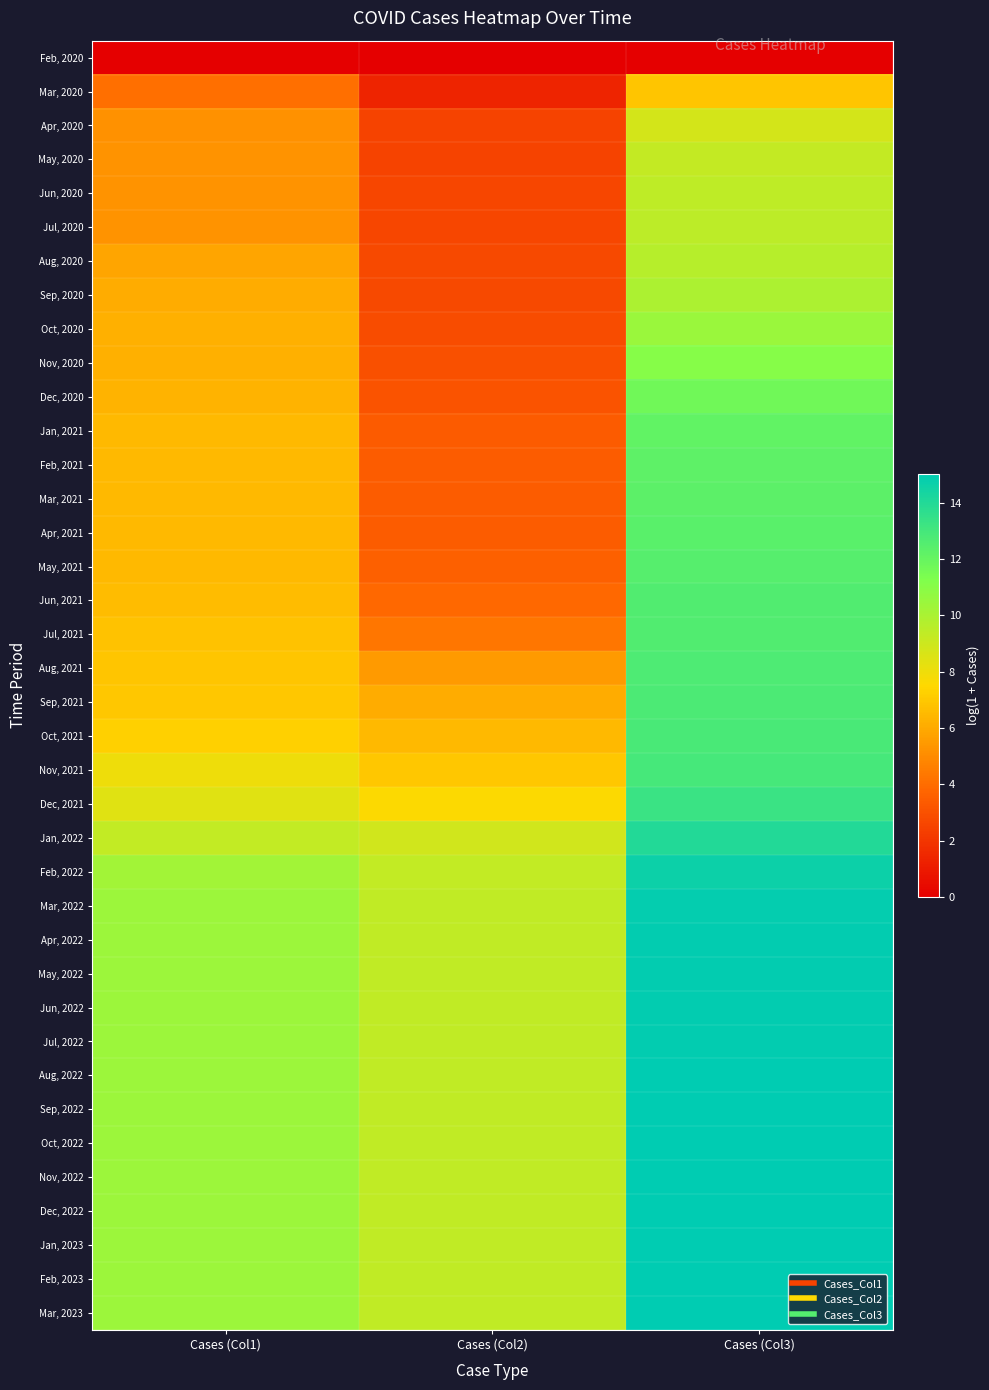

Reading left to right, list all the values displayed in this chart.

Feb, 2020: Cases (Col1)=0.0	Cases (Col2)=0.0	Cases (Col3)=0.0
Mar, 2020: Cases (Col1)=4.1	Cases (Col2)=1.4	Cases (Col3)=6.9
Apr, 2020: Cases (Col1)=5.2	Cases (Col2)=2.5	Cases (Col3)=8.8
May, 2020: Cases (Col1)=5.2	Cases (Col2)=2.5	Cases (Col3)=9.3
Jun, 2020: Cases (Col1)=5.2	Cases (Col2)=2.6	Cases (Col3)=9.4
Jul, 2020: Cases (Col1)=5.3	Cases (Col2)=2.6	Cases (Col3)=9.5
Aug, 2020: Cases (Col1)=5.8	Cases (Col2)=2.7	Cases (Col3)=9.6
Sep, 2020: Cases (Col1)=6.1	Cases (Col2)=2.7	Cases (Col3)=10.0
Oct, 2020: Cases (Col1)=6.2	Cases (Col2)=2.8	Cases (Col3)=10.5
Nov, 2020: Cases (Col1)=6.2	Cases (Col2)=2.9	Cases (Col3)=11.1
Dec, 2020: Cases (Col1)=6.3	Cases (Col2)=3.1	Cases (Col3)=11.7
Jan, 2021: Cases (Col1)=6.5	Cases (Col2)=3.4	Cases (Col3)=12.1
Feb, 2021: Cases (Col1)=6.5	Cases (Col2)=3.4	Cases (Col3)=12.2
Mar, 2021: Cases (Col1)=6.5	Cases (Col2)=3.5	Cases (Col3)=12.3
Apr, 2021: Cases (Col1)=6.5	Cases (Col2)=3.5	Cases (Col3)=12.4
May, 2021: Cases (Col1)=6.5	Cases (Col2)=3.5	Cases (Col3)=12.5
Jun, 2021: Cases (Col1)=6.6	Cases (Col2)=3.9	Cases (Col3)=12.6
Jul, 2021: Cases (Col1)=6.8	Cases (Col2)=4.3	Cases (Col3)=12.6
Aug, 2021: Cases (Col1)=6.9	Cases (Col2)=5.5	Cases (Col3)=12.7
Sep, 2021: Cases (Col1)=7.0	Cases (Col2)=6.1	Cases (Col3)=12.8
Oct, 2021: Cases (Col1)=7.3	Cases (Col2)=6.5	Cases (Col3)=12.8
Nov, 2021: Cases (Col1)=8.0	Cases (Col2)=7.0	Cases (Col3)=13.0
Dec, 2021: Cases (Col1)=8.4	Cases (Col2)=7.6	Cases (Col3)=13.3
Jan, 2022: Cases (Col1)=9.3	Cases (Col2)=8.9	Cases (Col3)=14.0
Feb, 2022: Cases (Col1)=10.3	Cases (Col2)=9.3	Cases (Col3)=14.7
Mar, 2022: Cases (Col1)=10.5	Cases (Col2)=9.4	Cases (Col3)=14.9
Apr, 2022: Cases (Col1)=10.5	Cases (Col2)=9.4	Cases (Col3)=14.9
May, 2022: Cases (Col1)=10.5	Cases (Col2)=9.4	Cases (Col3)=15.0
Jun, 2022: Cases (Col1)=10.5	Cases (Col2)=9.4	Cases (Col3)=15.0
Jul, 2022: Cases (Col1)=10.5	Cases (Col2)=9.4	Cases (Col3)=15.0
Aug, 2022: Cases (Col1)=10.5	Cases (Col2)=9.4	Cases (Col3)=15.0
Sep, 2022: Cases (Col1)=10.5	Cases (Col2)=9.4	Cases (Col3)=15.0
Oct, 2022: Cases (Col1)=10.5	Cases (Col2)=9.4	Cases (Col3)=15.0
Nov, 2022: Cases (Col1)=10.5	Cases (Col2)=9.4	Cases (Col3)=15.0
Dec, 2022: Cases (Col1)=10.5	Cases (Col2)=9.4	Cases (Col3)=15.0
Jan, 2023: Cases (Col1)=10.5	Cases (Col2)=9.4	Cases (Col3)=15.0
Feb, 2023: Cases (Col1)=10.5	Cases (Col2)=9.4	Cases (Col3)=15.0
Mar, 2023: Cases (Col1)=10.5	Cases (Col2)=9.4	Cases (Col3)=15.0